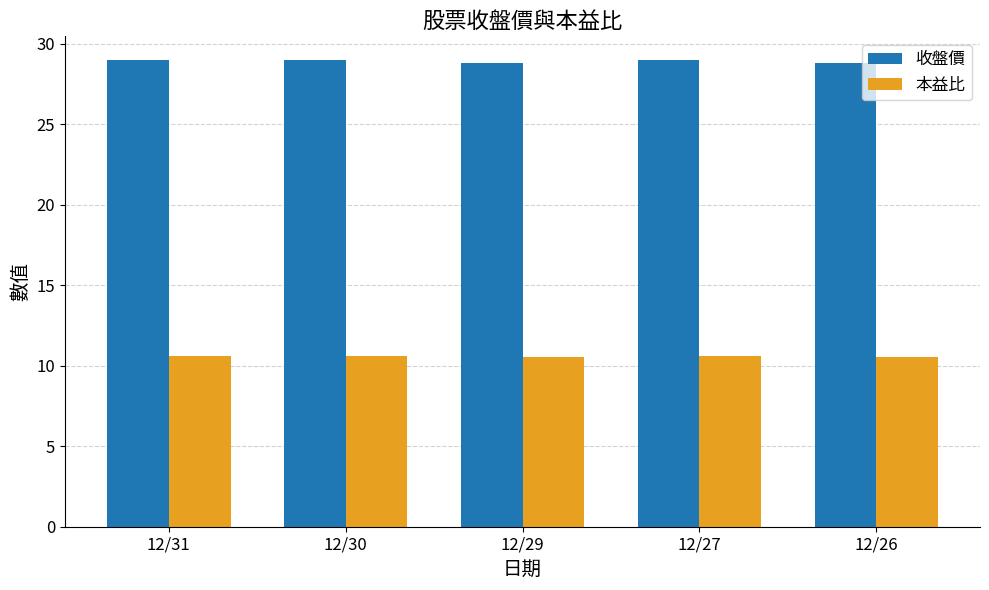

How many bars are there in total?

10